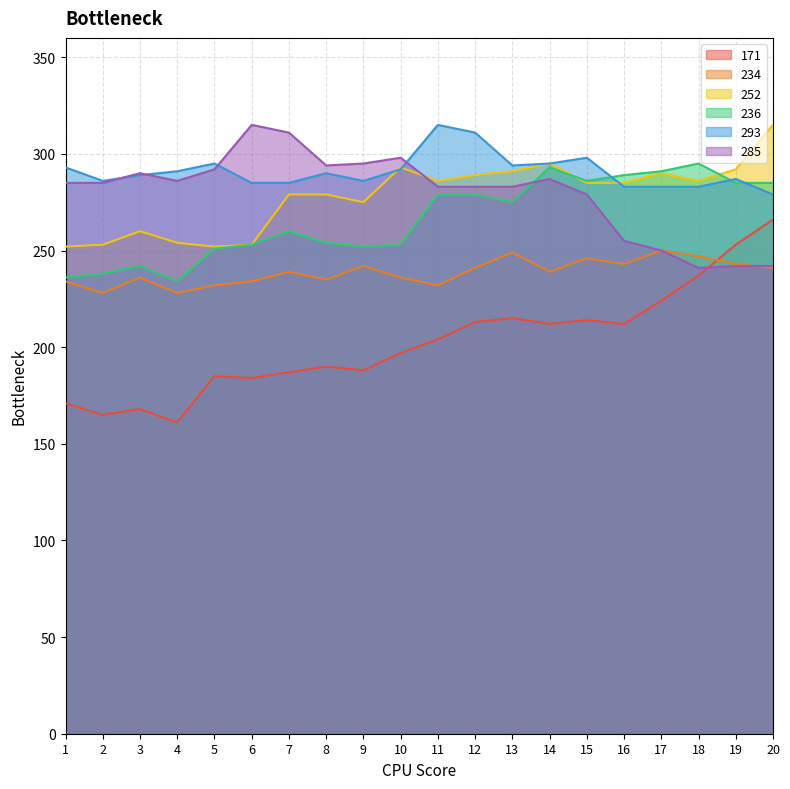

What is the difference between the maximum and minimum values in the 293 series?

36